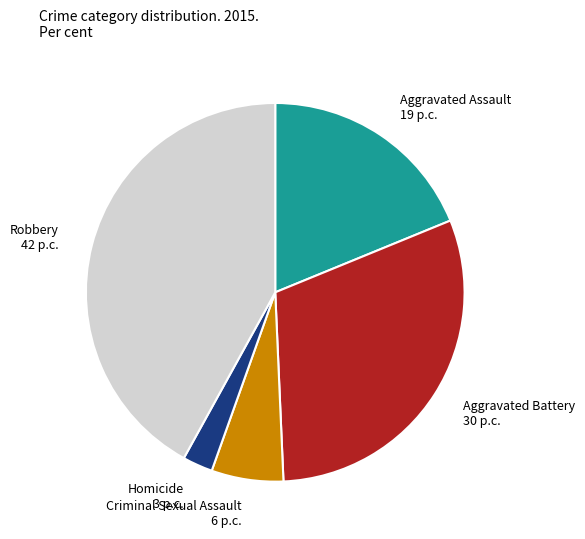

Combined, do Robbery 42 p.c. and Homicide 3 p.c. account for over 50%?

No